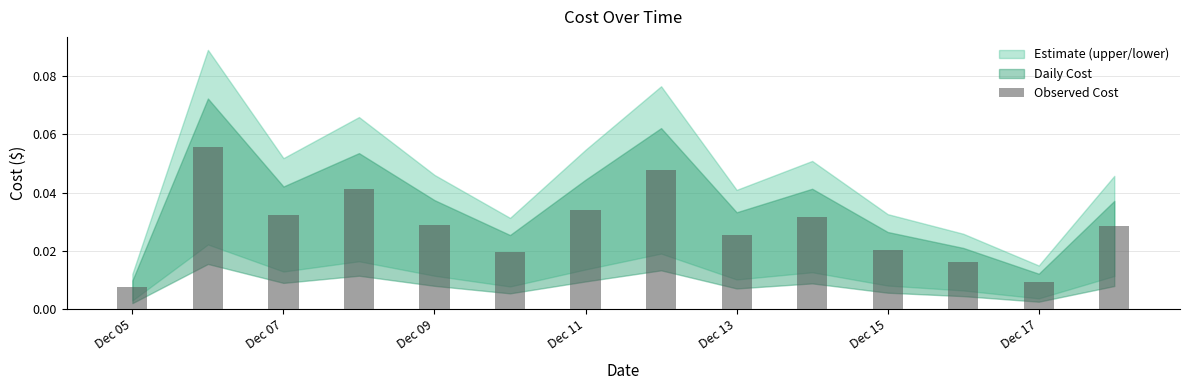

How many values are between 0 and 1?

14